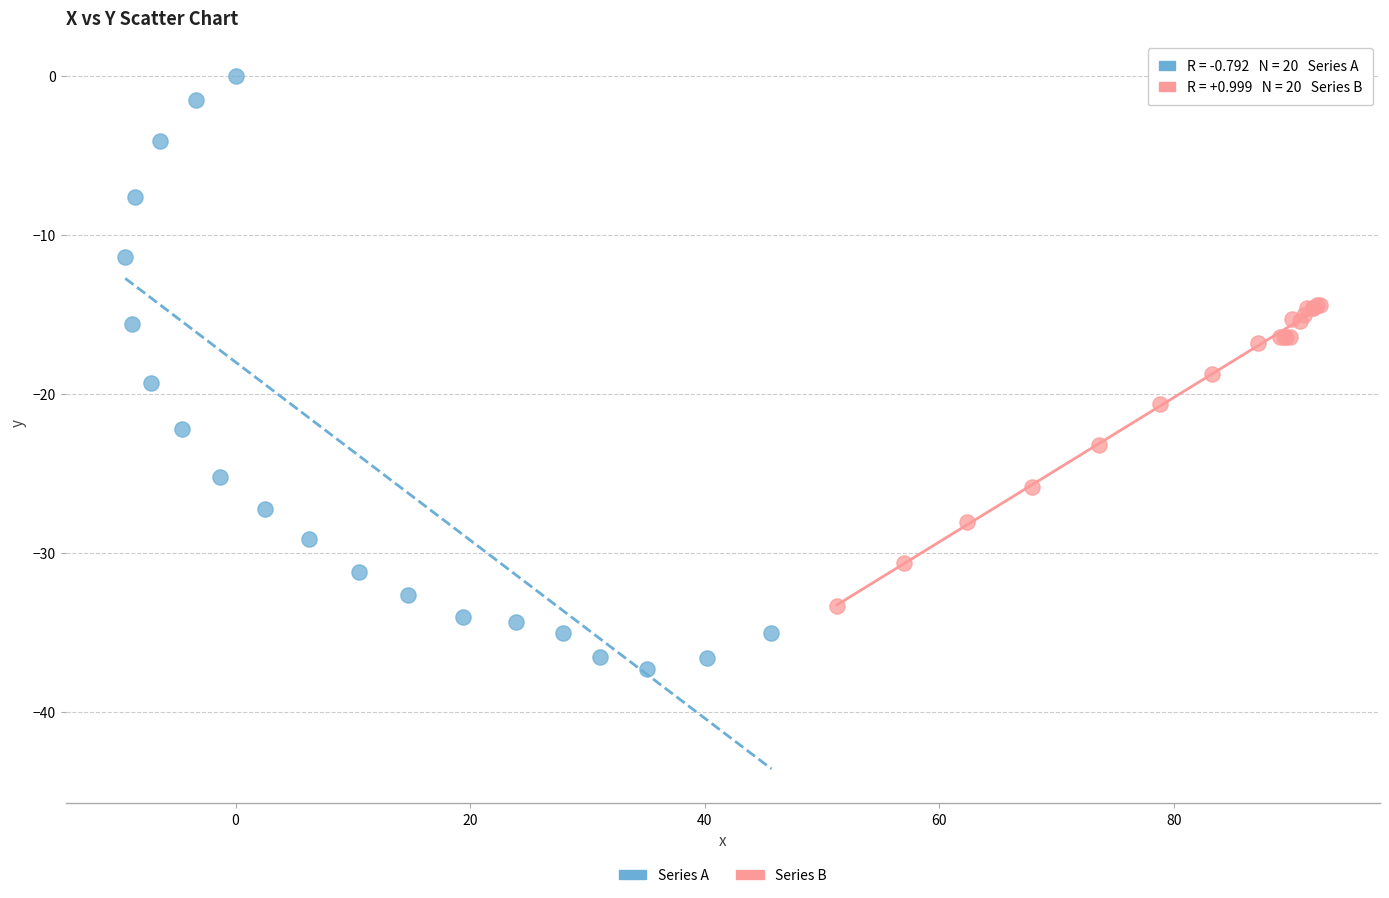

Which series has the widest spread of Y values?

Series A